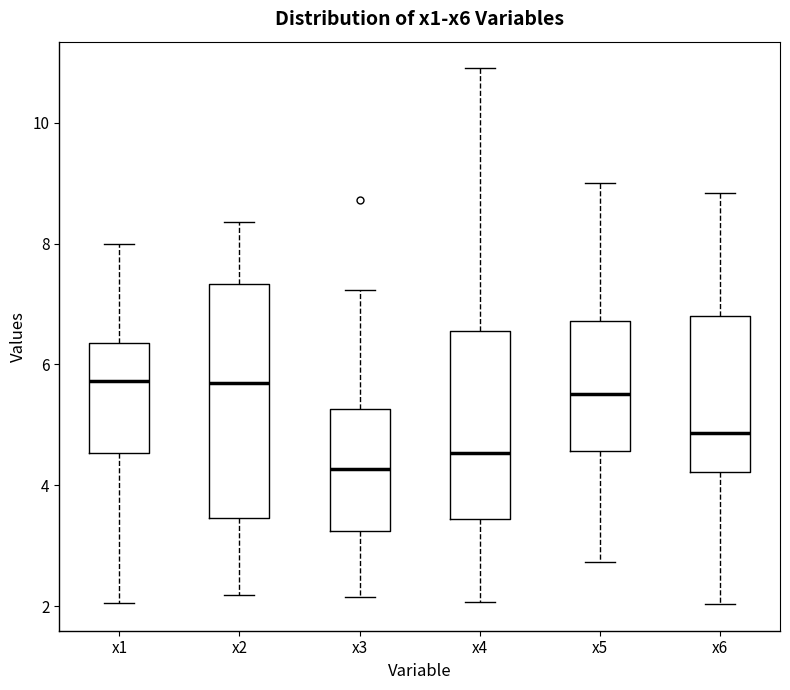

Reading left to right, read every box against the y-axis: the position of its median line, the range the box covers, and the ends of its whiskers. The values are not printed on the chart, so give them approximately, as read against the axis.

x1: median 5.8, box 4.6 to 6.4, whiskers 2.0 to 8.0
x2: median 5.6, box 3.4 to 7.4, whiskers 2.2 to 8.4
x3: median 4.2, box 3.2 to 5.2, whiskers 2.2 to 7.2
x4: median 4.6, box 3.4 to 6.6, whiskers 2.0 to 10.8
x5: median 5.6, box 4.6 to 6.8, whiskers 2.8 to 9.0
x6: median 4.8, box 4.2 to 6.8, whiskers 2.0 to 8.8